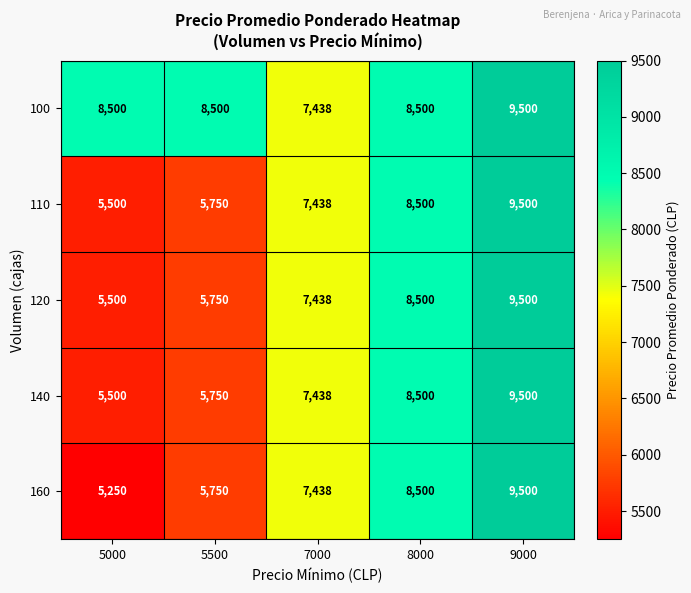

At how many categories does at least one series exceed 5417?

5